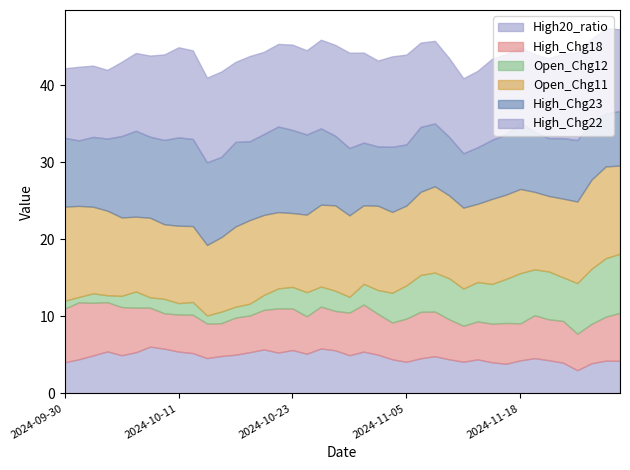

Is the value of High_Chg22 at 2024-11-05 greater than the value of High_Chg18 at 2024-10-22?

Yes